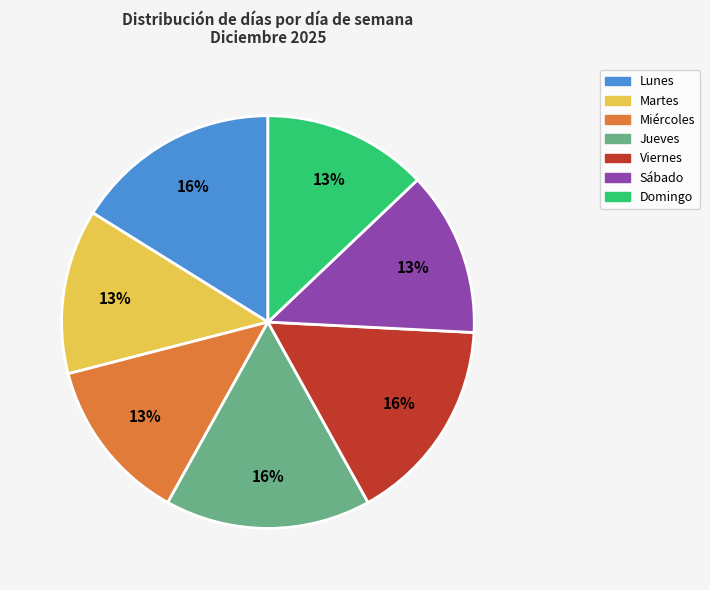

Does Jueves represent more than half of the total?

No